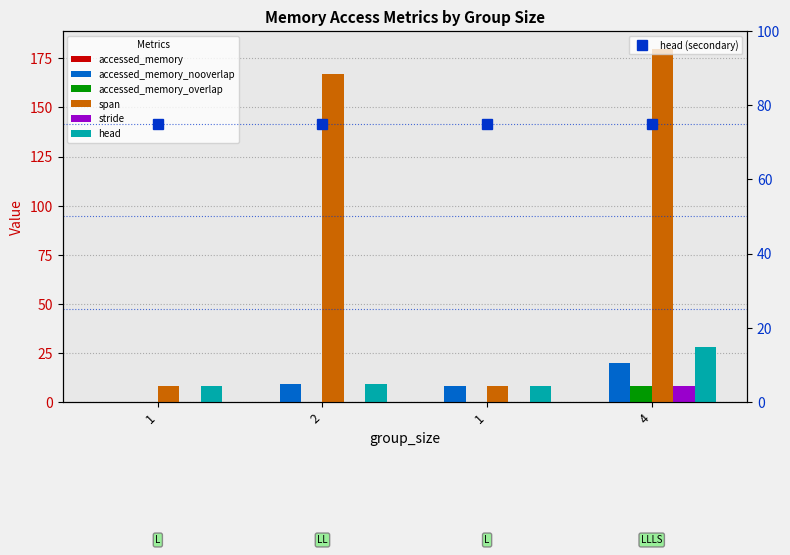

What is the label of the 2nd bar from the left?

2